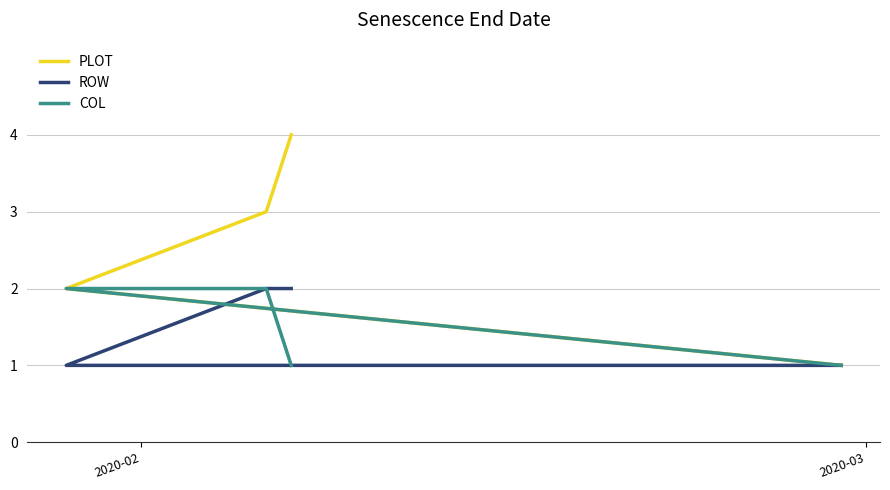

What is the value of the COL point at the 4th from the left?

1